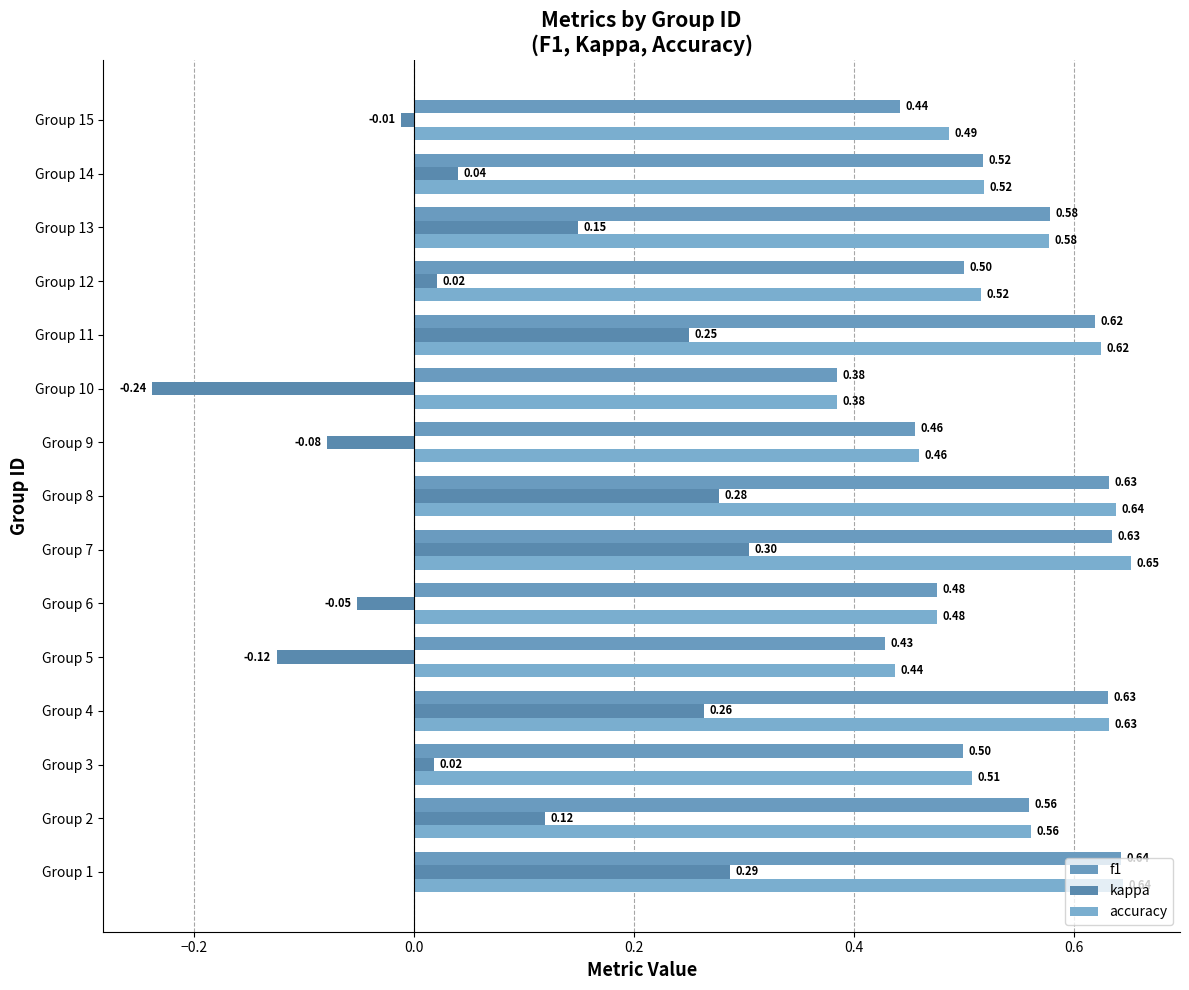

How many series are shown in this chart?

3